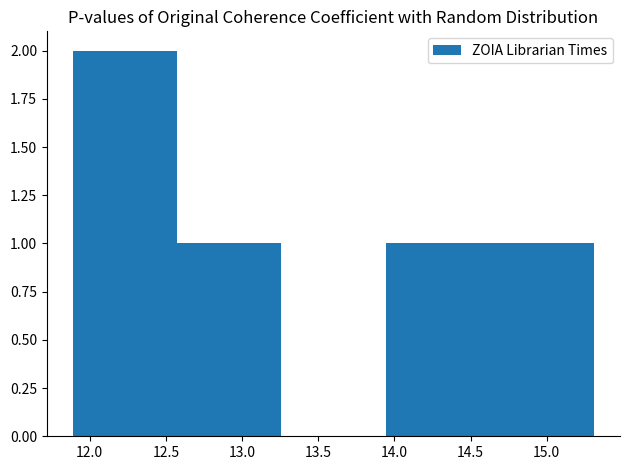

Over which range of the x-axis is the bar tallest?

11.90 to 12.55